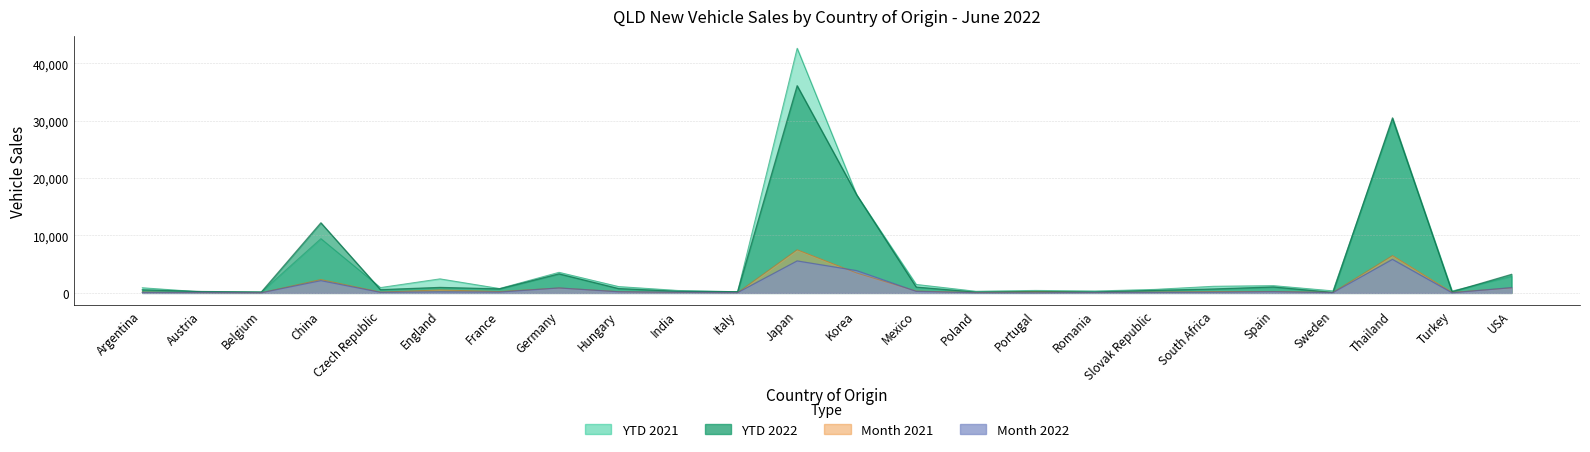

Rank the categories by YTD 2022 value from lowest to highest.

Sweden, Poland, Belgium, Romania, Turkey, Italy, Austria, Portugal, India, Slovak Republic, Argentina, Czech Republic, South Africa, France, Hungary, England, Mexico, Spain, USA, Germany, China, Korea, Thailand, Japan